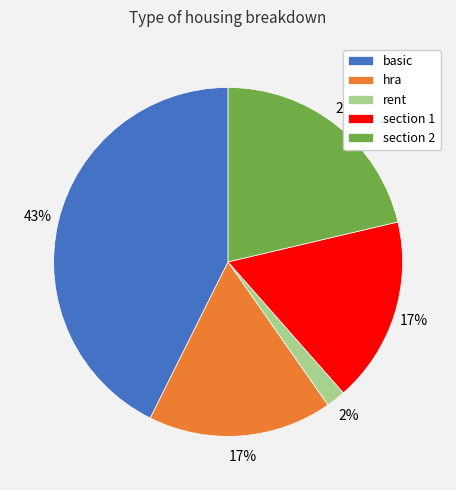

To the nearest percent, what percentage of the pie is rent?

2%